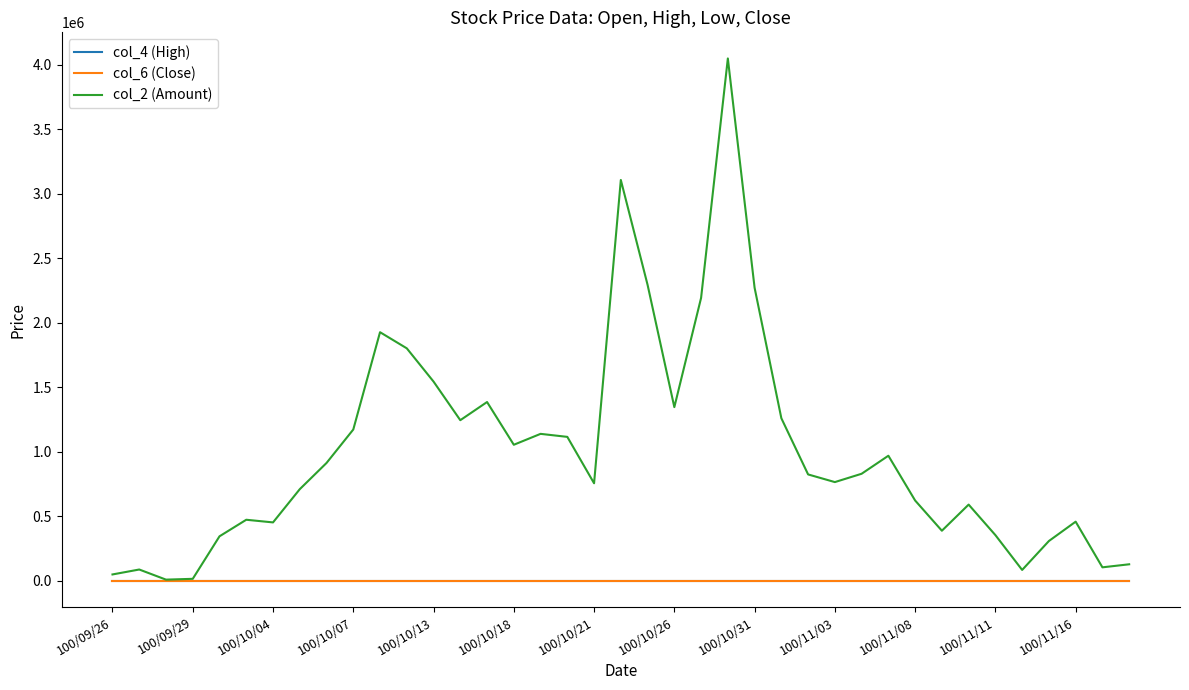

Which series has the largest total across all categories?

col_2 (Amount)